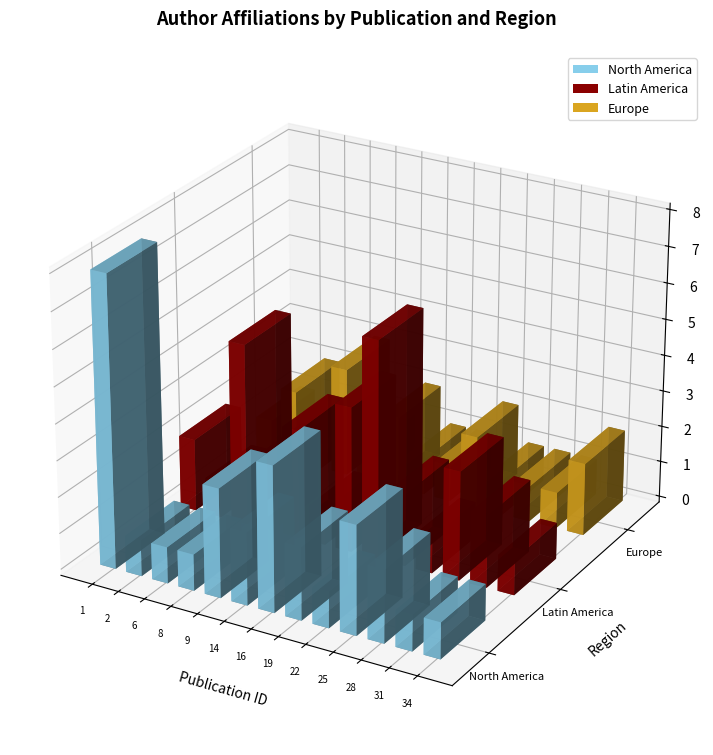

What is the difference between the second highest and second lowest values in the North America series?

3